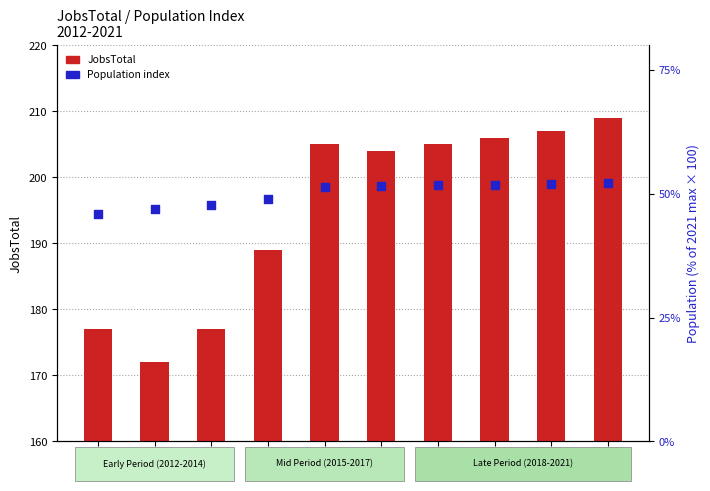

Is the value of JobsTotal at 2015 greater than the value of Population (% of max) at 2012?

Yes